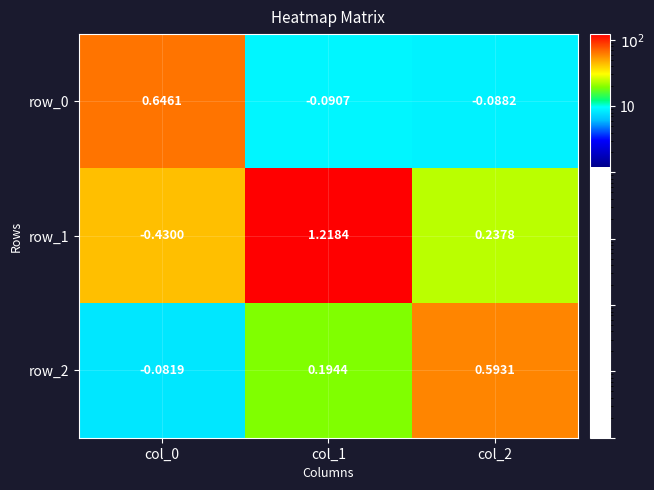

Is the value of row_2 at col_0 greater than the value of row_0 at col_1?

Yes